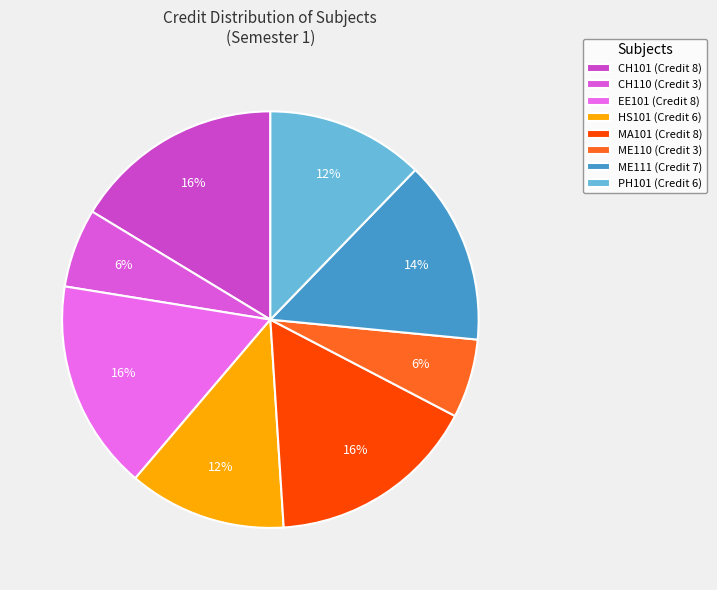

How many segments does this pie chart have?

8